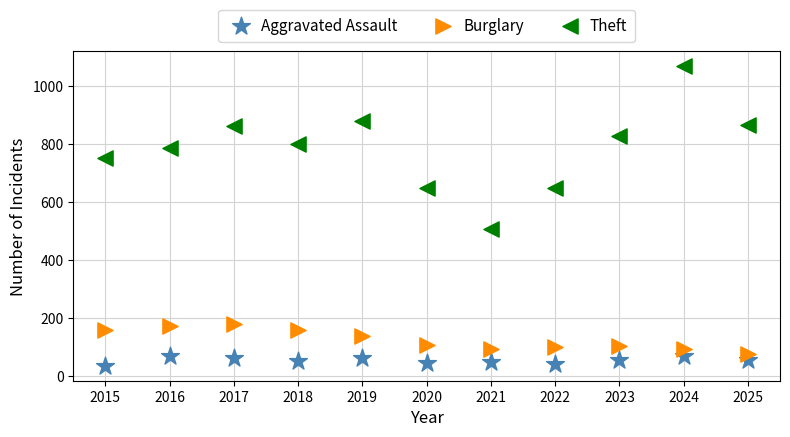

What are all the series names shown in the legend?

Aggravated Assault, Burglary, Theft